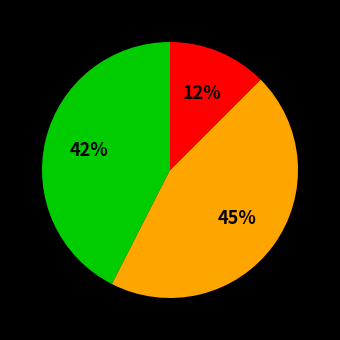

Is there any slice that represents more than half of the pie?

No